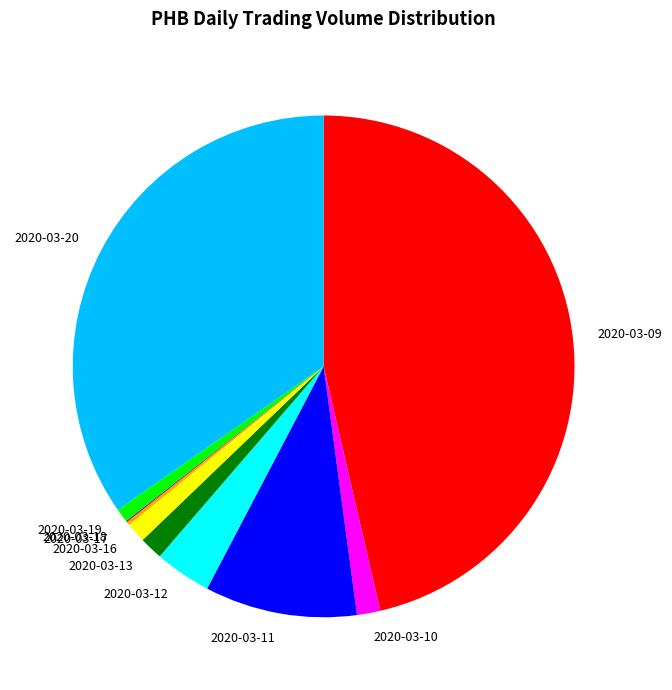

Between 2020-03-09 and 2020-03-12, which is larger?

2020-03-09